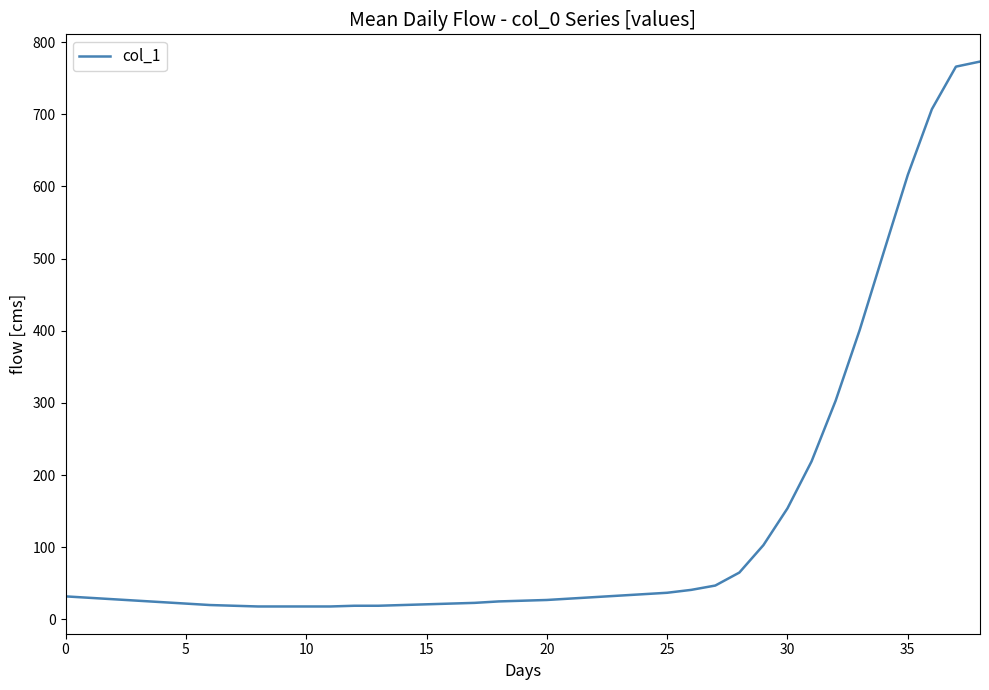

What is the minimum value shown in the chart?

18